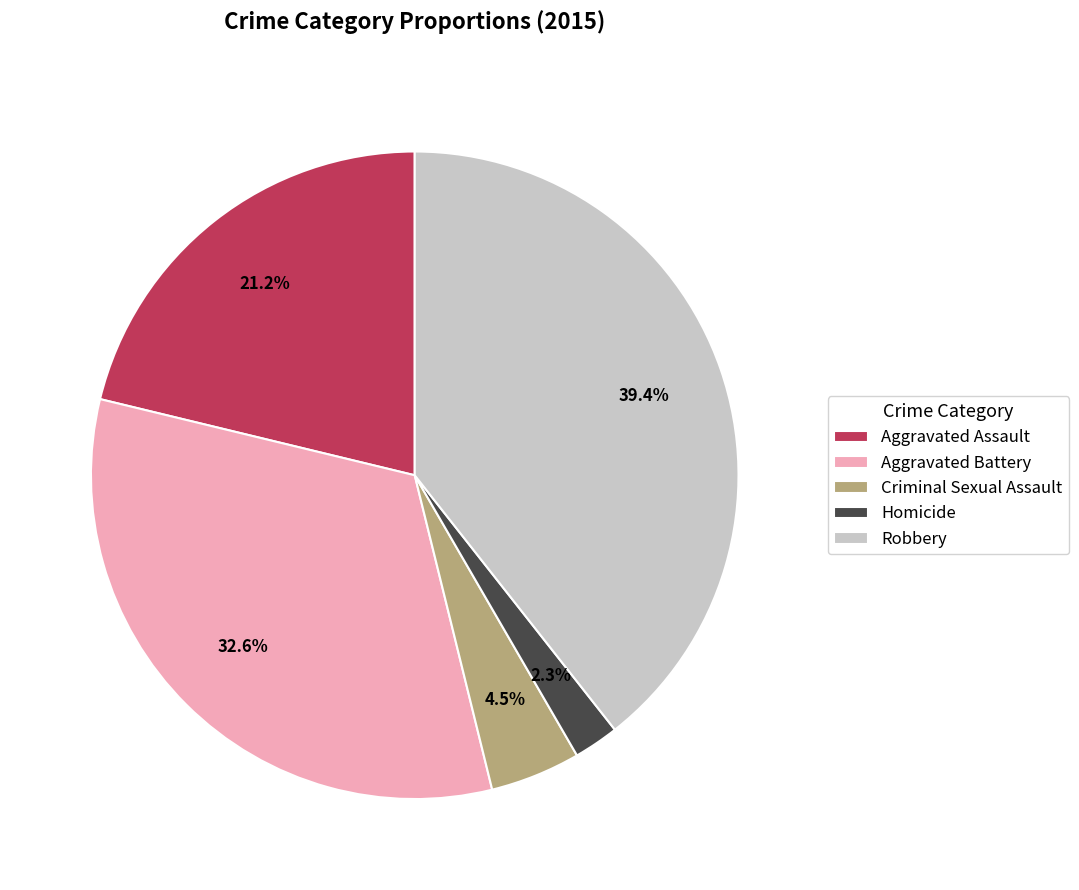

Count the number of slices in the pie.

5